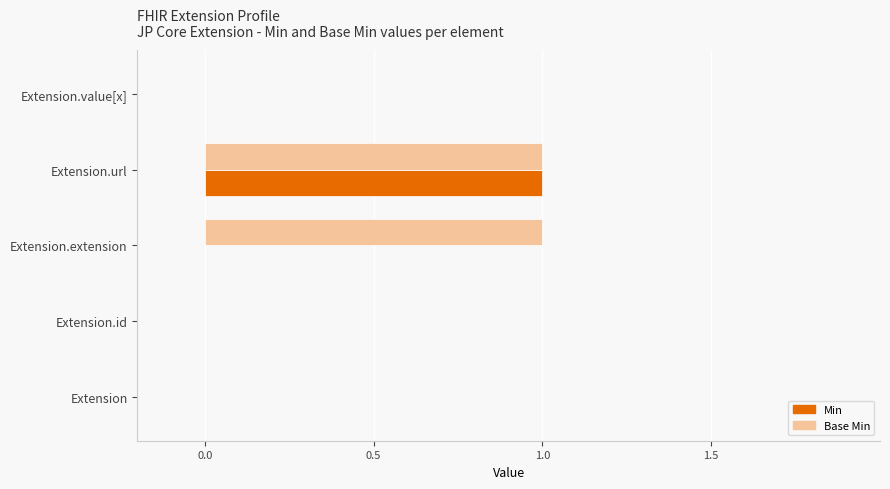

True or false: Min has a value of 0 at Extension.

True